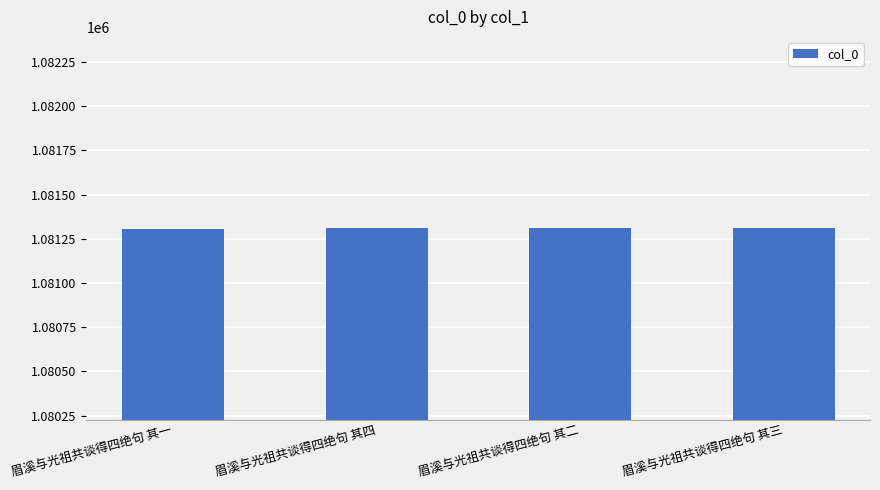

What is the average value?

1081310